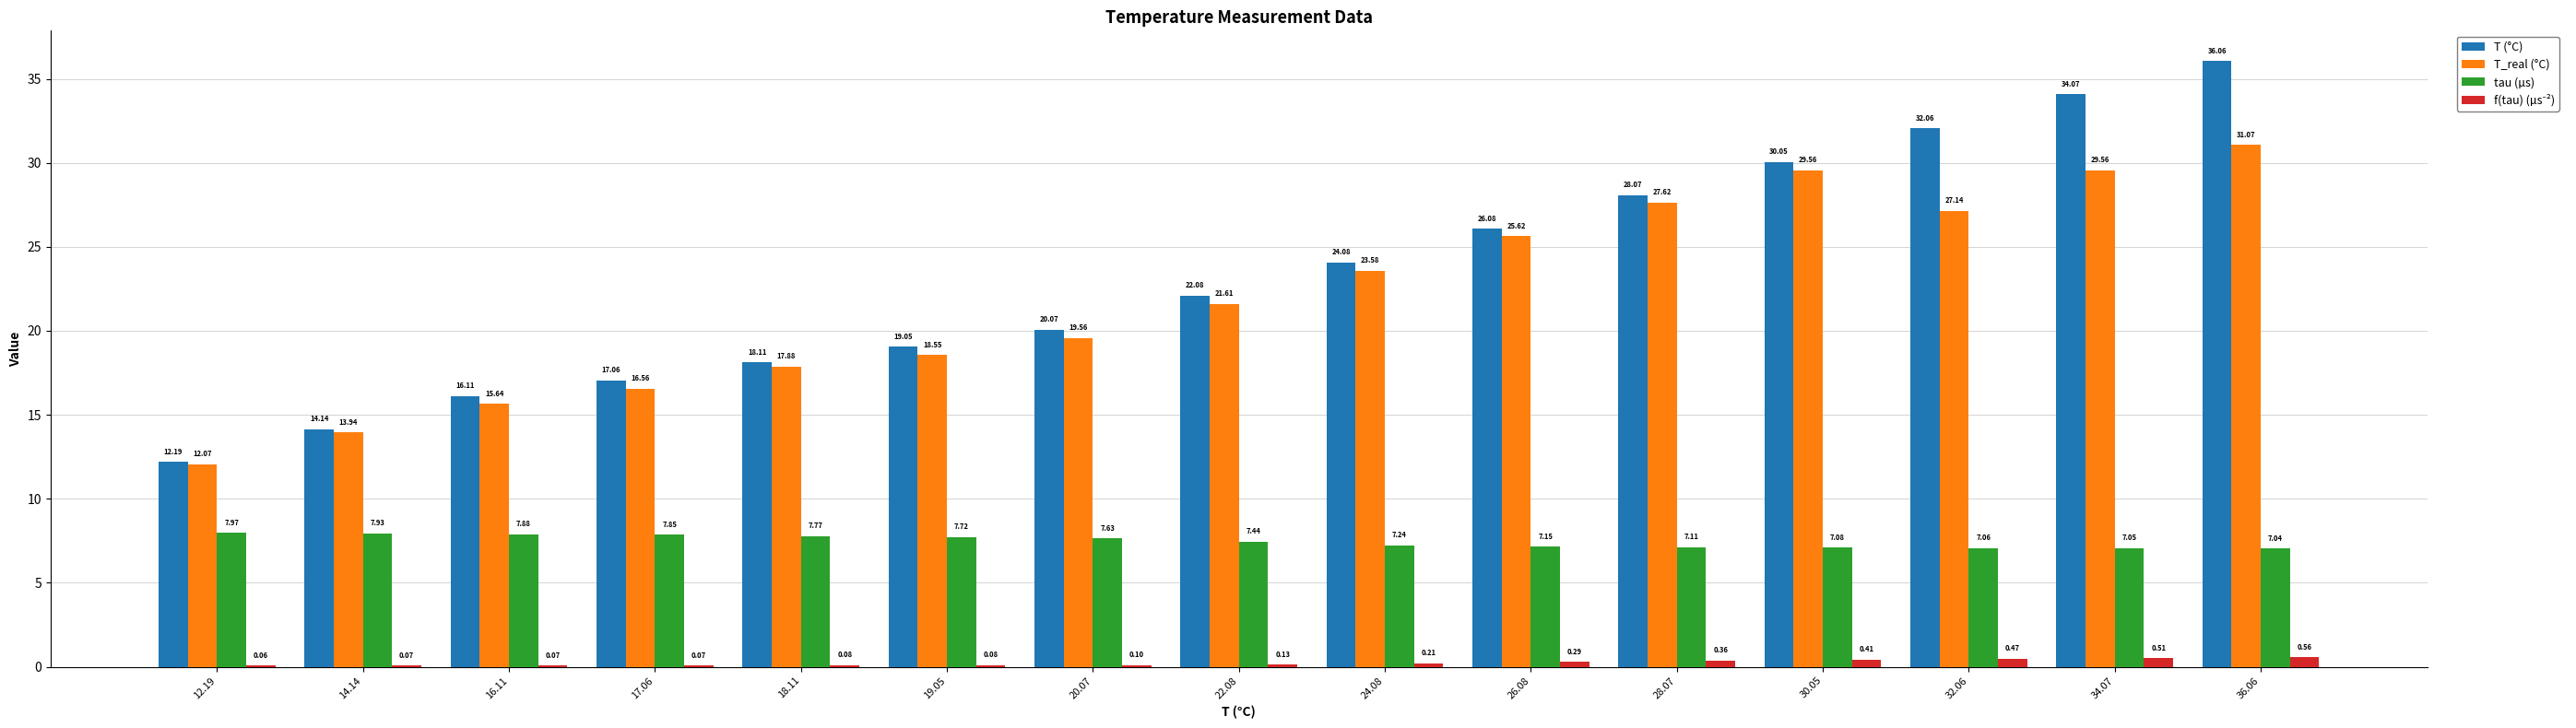

Are the bars grouped side by side (vs. stacked)?

Yes